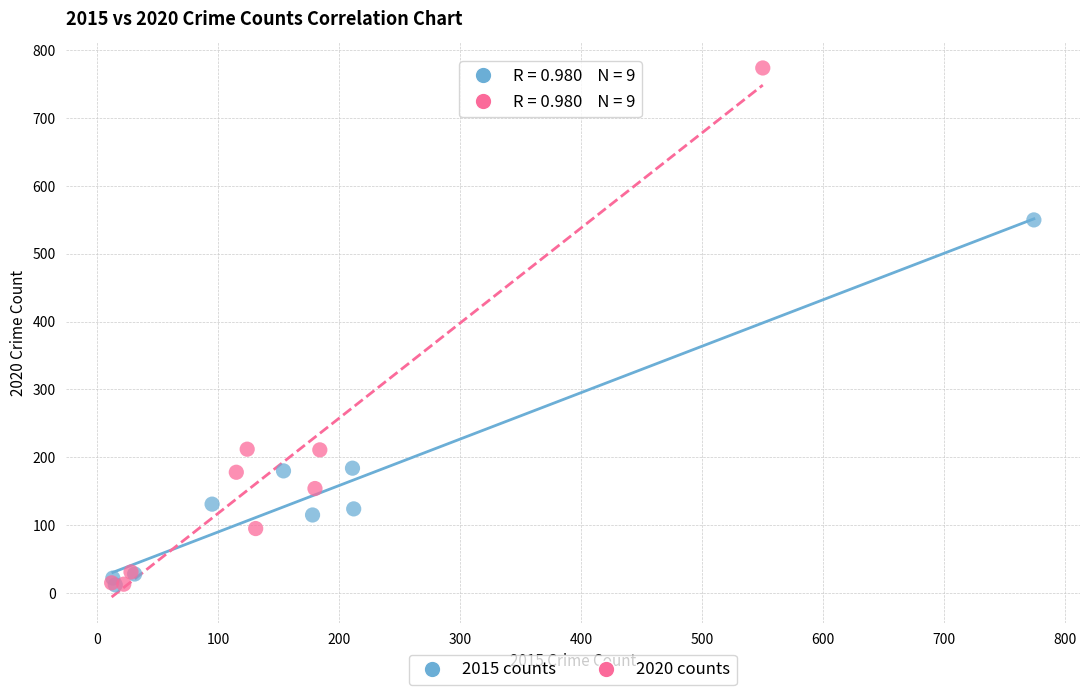

Which series has the widest spread of Y values?

2020 counts